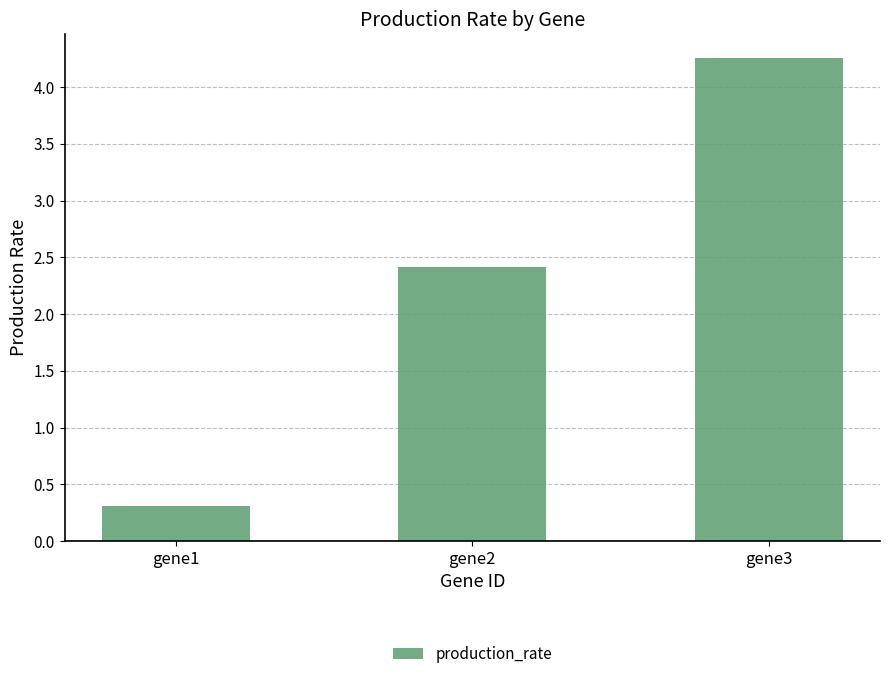

Rank the categories by value from highest to lowest.

gene3, gene2, gene1